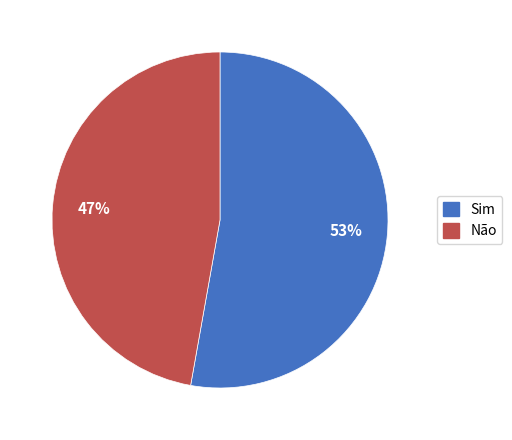

To the nearest percent, what is the average slice percentage?

50%